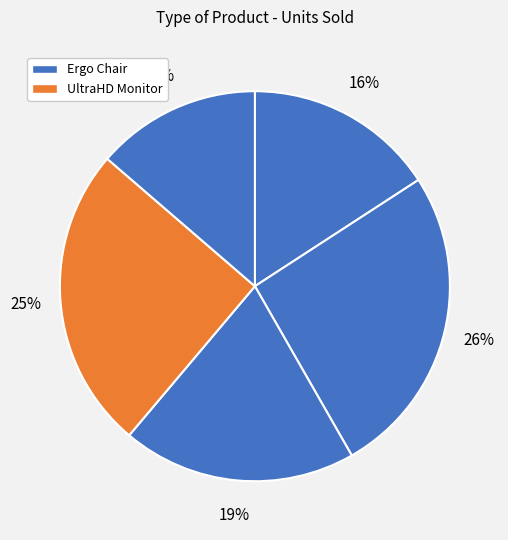

How many slices are in this pie chart?

5